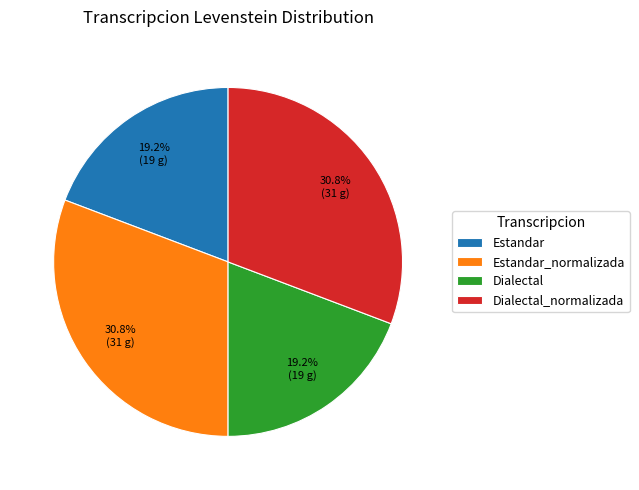

What percentage is the Estandar_normalizada slice, to the nearest percent?

31%